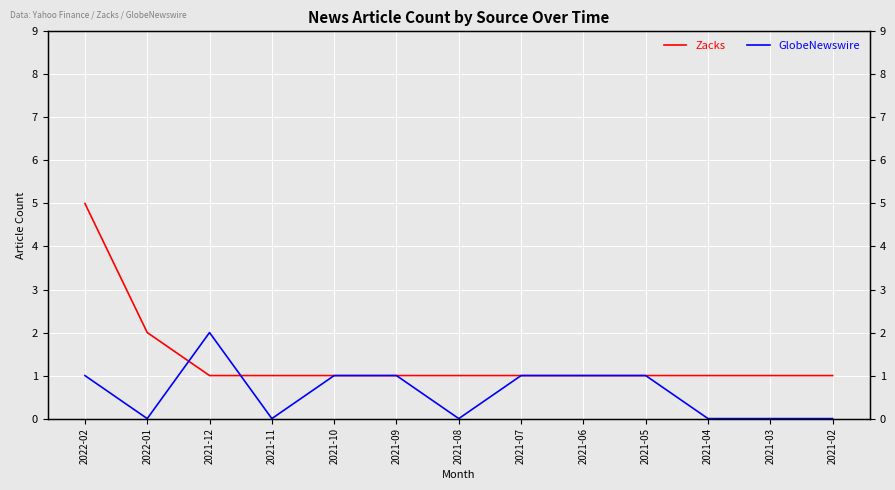

At how many categories does at least one series exceed 4?

1